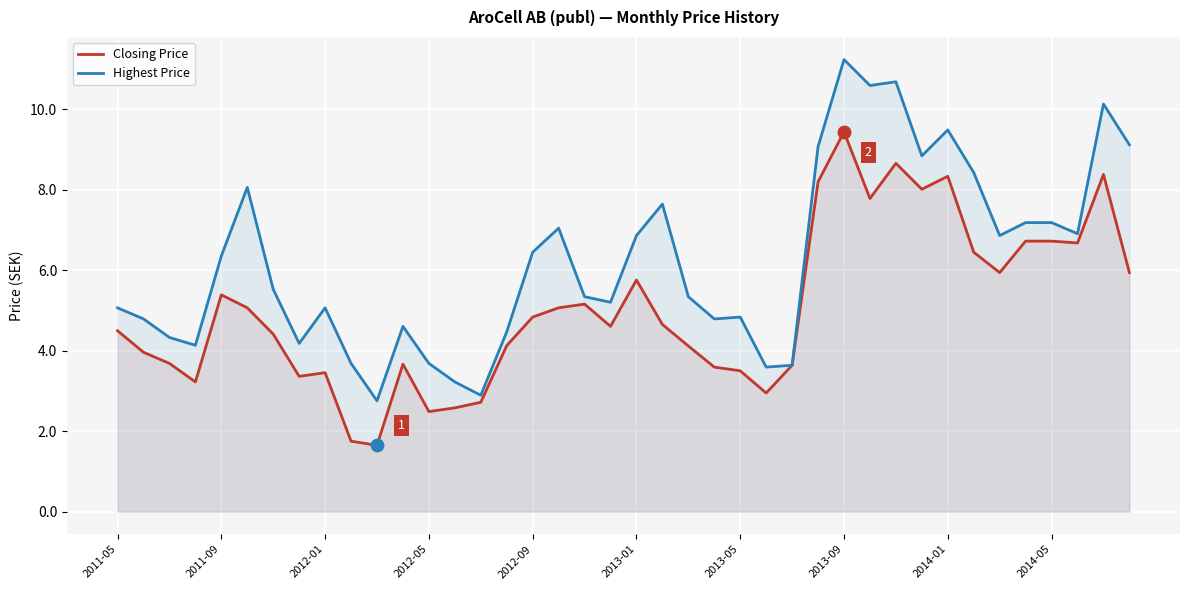

Between 2011-09 and 2012-05, which series saw the biggest shift?

Closing Price